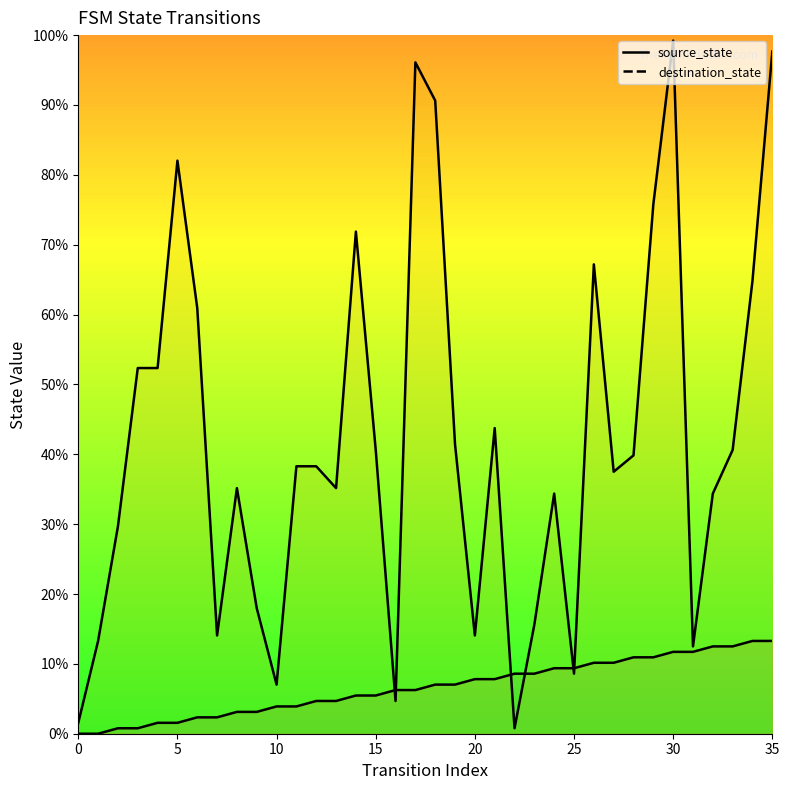

What is the difference between the second highest and second lowest values in the source_state series?

13.3